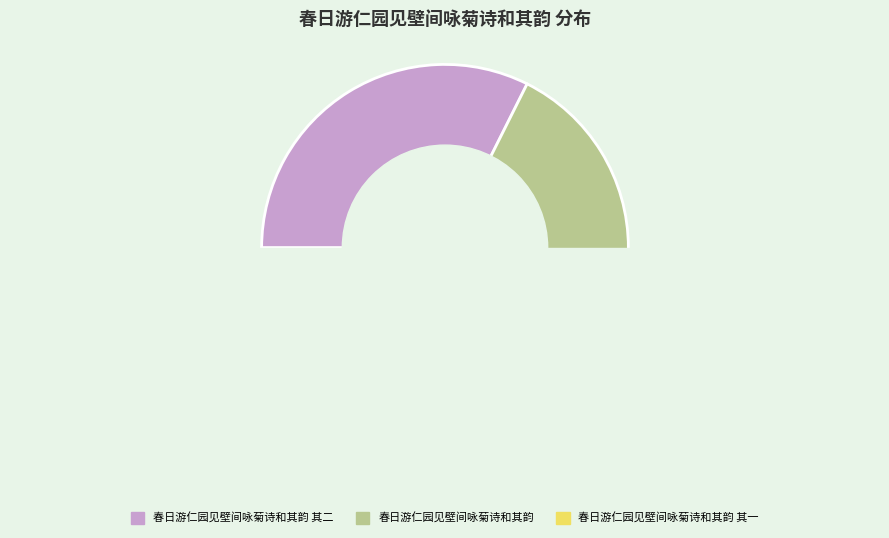

To the nearest percent, what is the combined percentage of 春日游仁园见壁间咏菊诗和其韵 其二 and 春日游仁园见壁间咏菊诗和其韵 其一?

65%